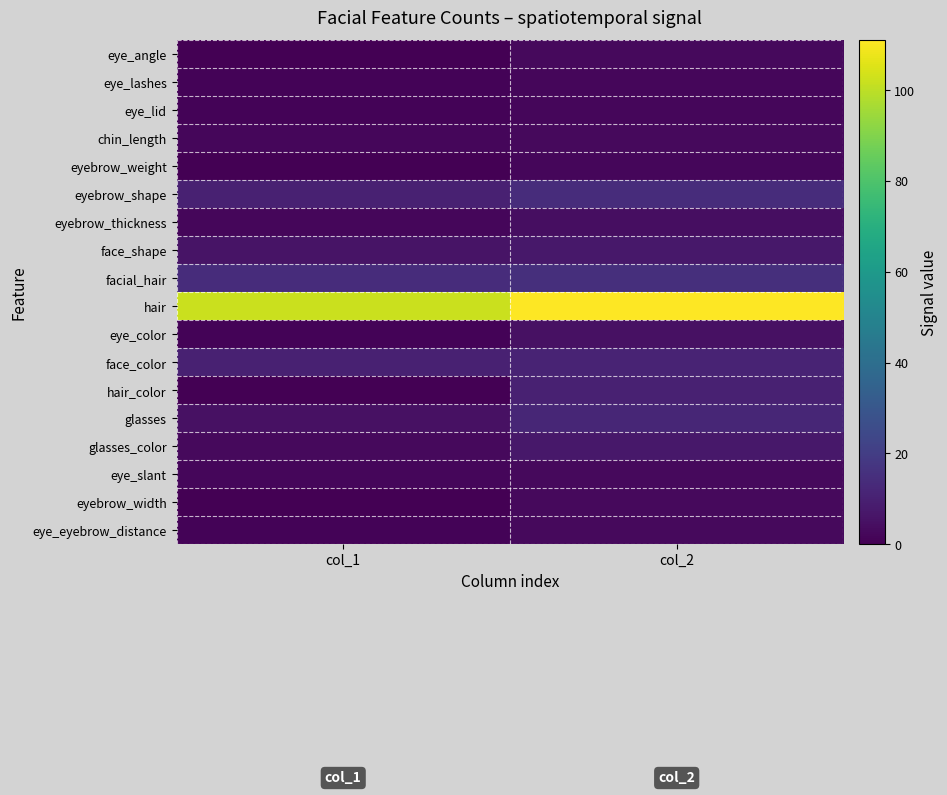

Which series has the largest total across all categories?

hair